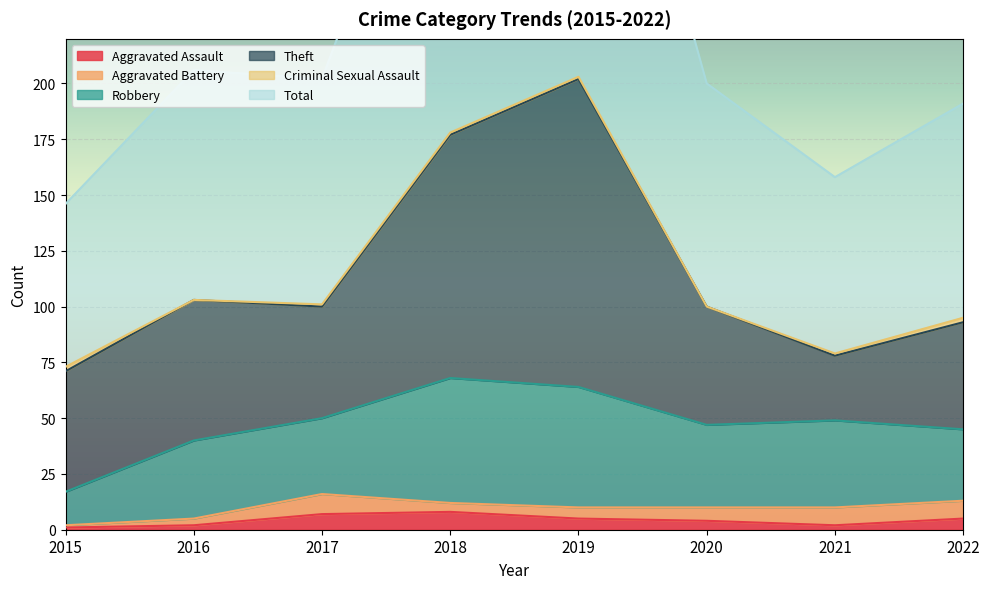

Which series has the widest spread of values?

Total